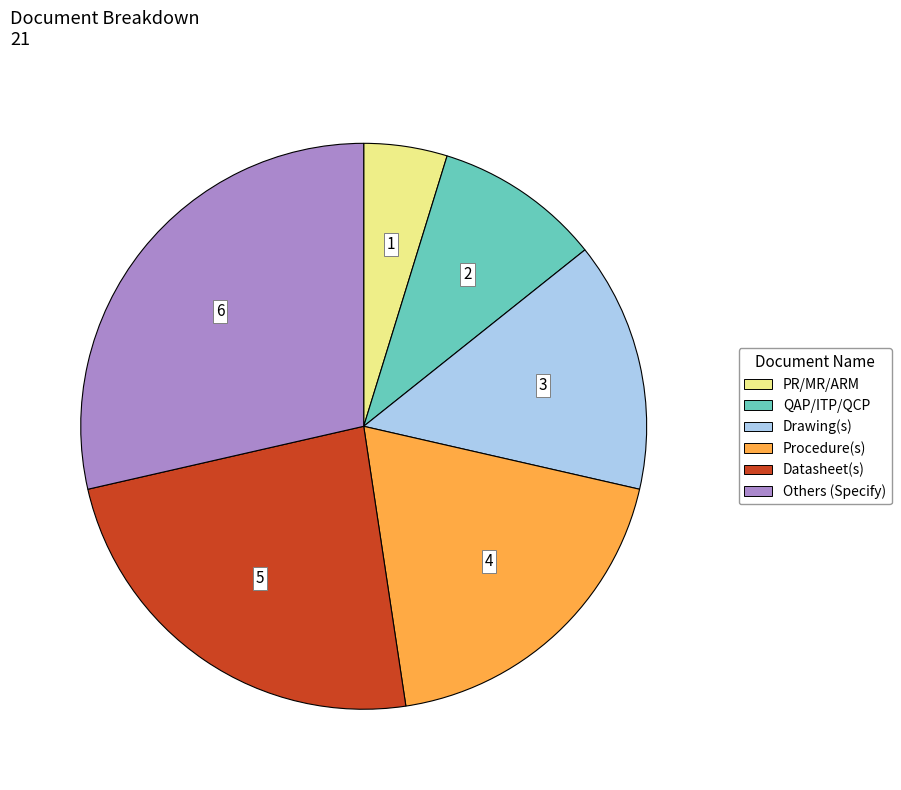

Is there a majority slice in this chart?

No